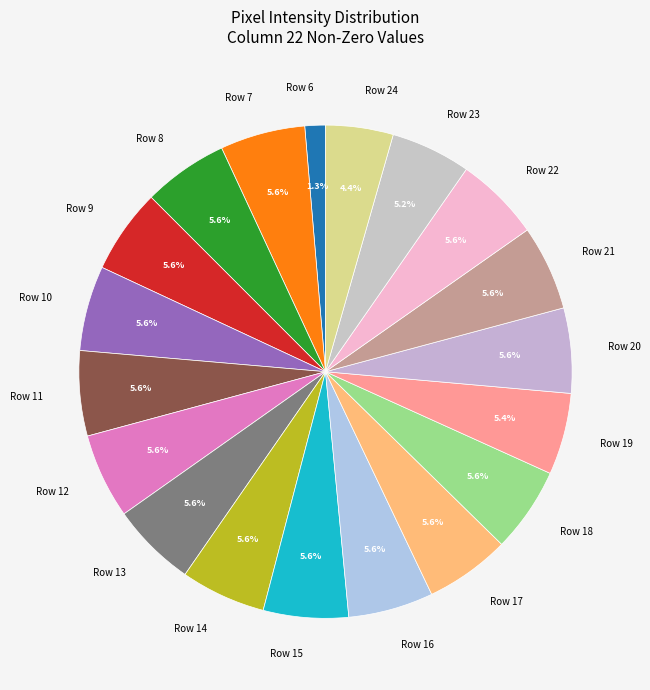

Which slice is the smallest?

Row 6